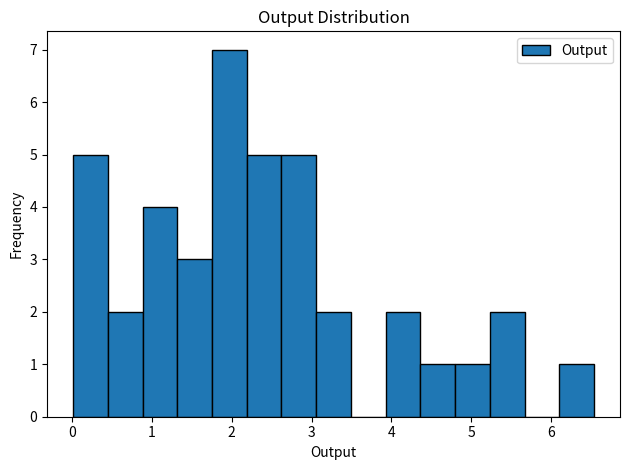

Over which range of the x-axis is the bar tallest?

1.8 to 2.2